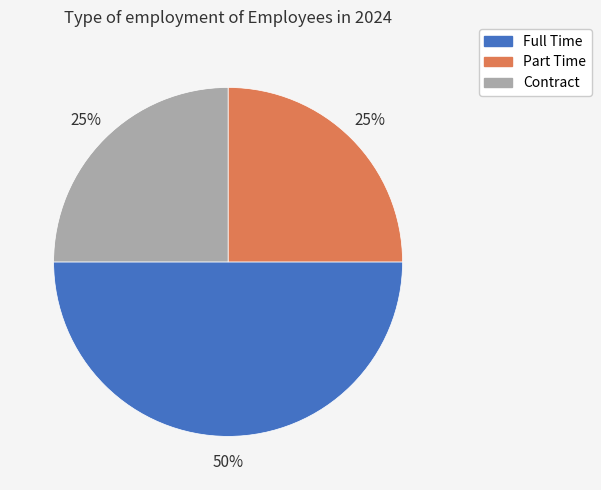

Does Contract represent more than half of the total?

No